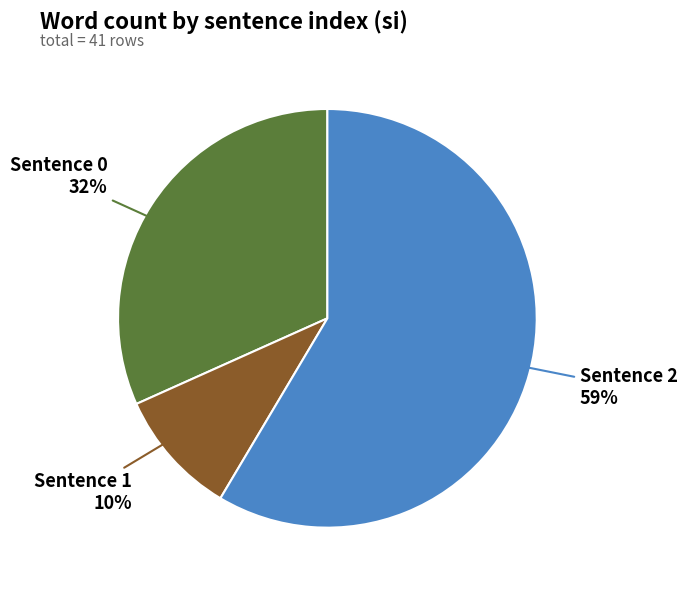

To the nearest percent, what portion does Sentence 0 represent?

32%